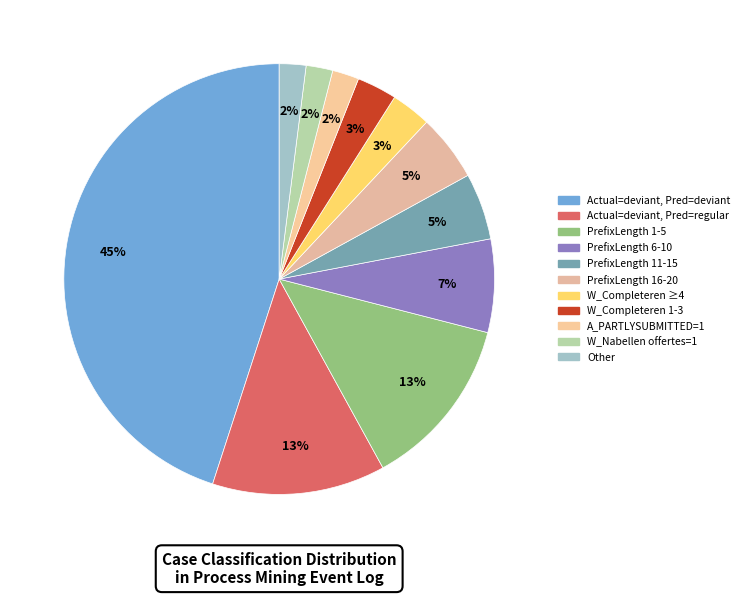

How many slices are in this pie chart?

11